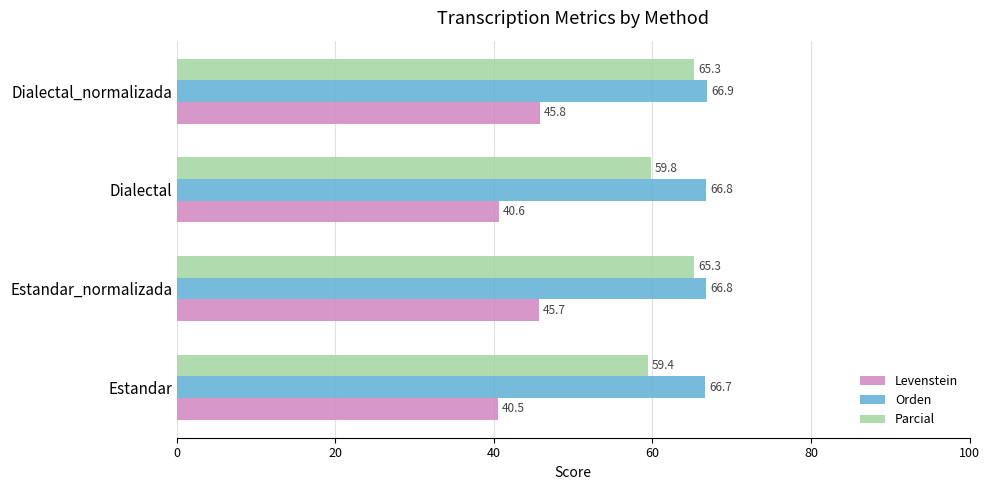

How many distinct data groups are displayed?

3